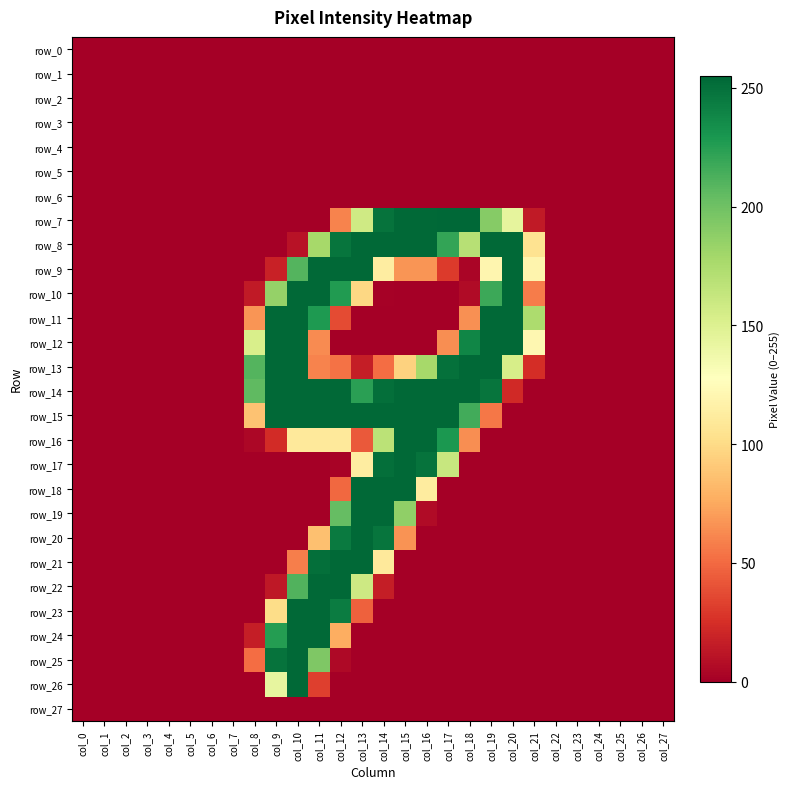

What is the spread (max minus min) of values at col_11?

254